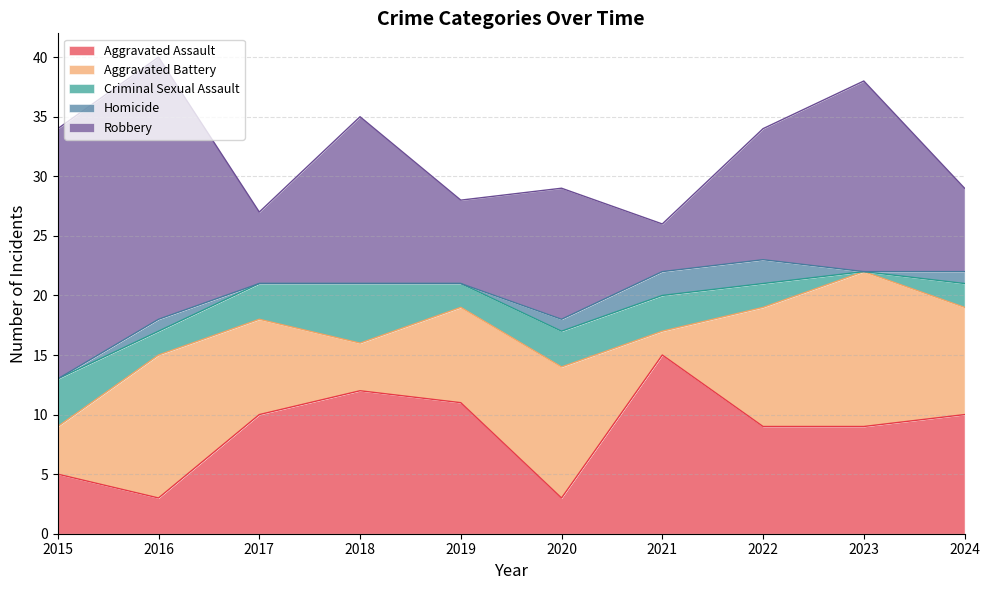

Between which two adjacent categories do Robbery and Aggravated Assault first intersect?

2016 and 2017